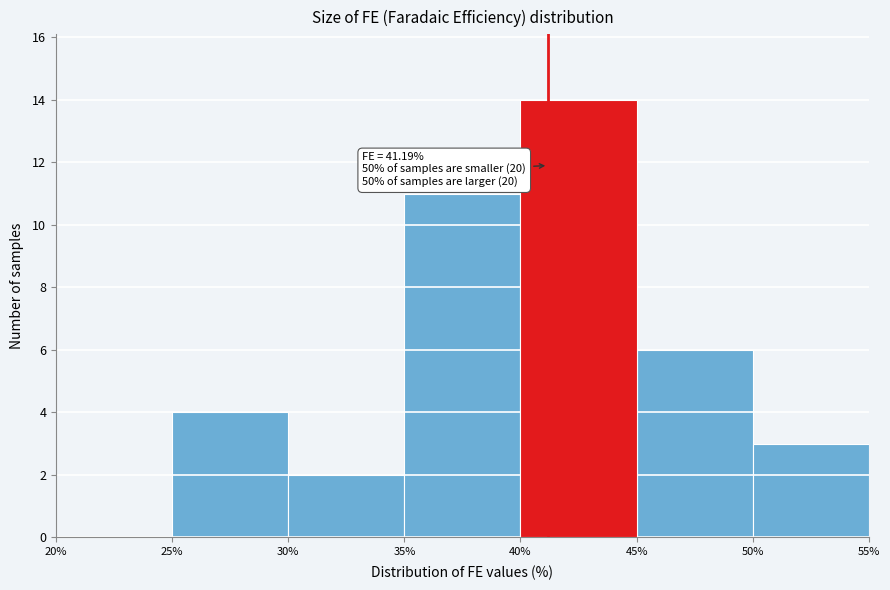

Over which range of the x-axis is the bar tallest?

40% to 45%